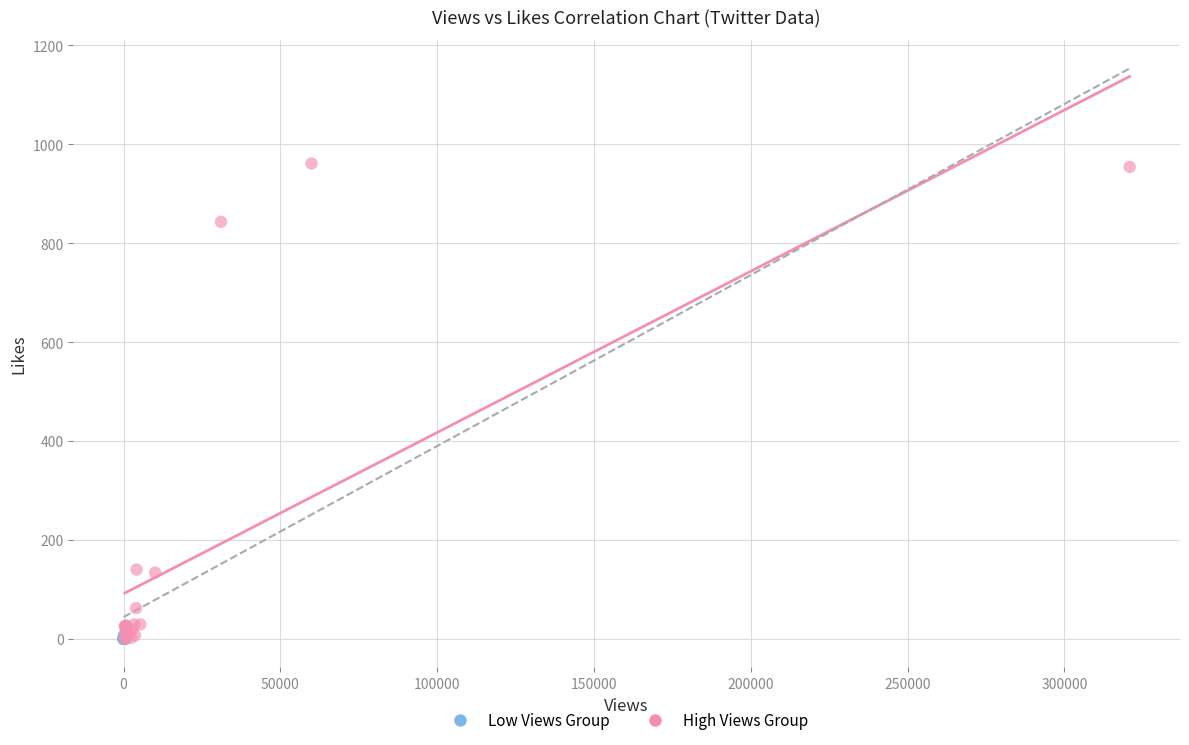

Which series has the largest Y range (max minus min)?

High Views Group